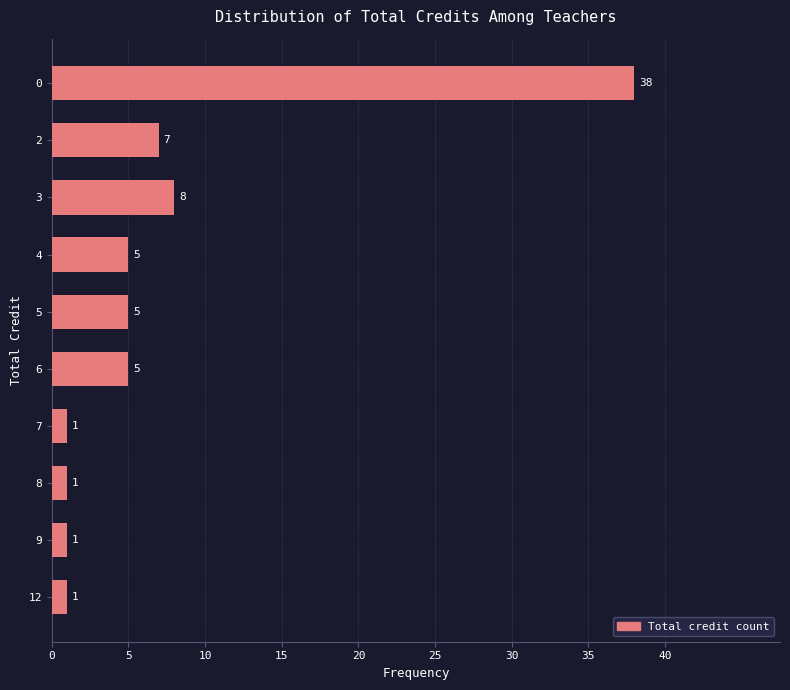

Which category has the highest value across all series?

0